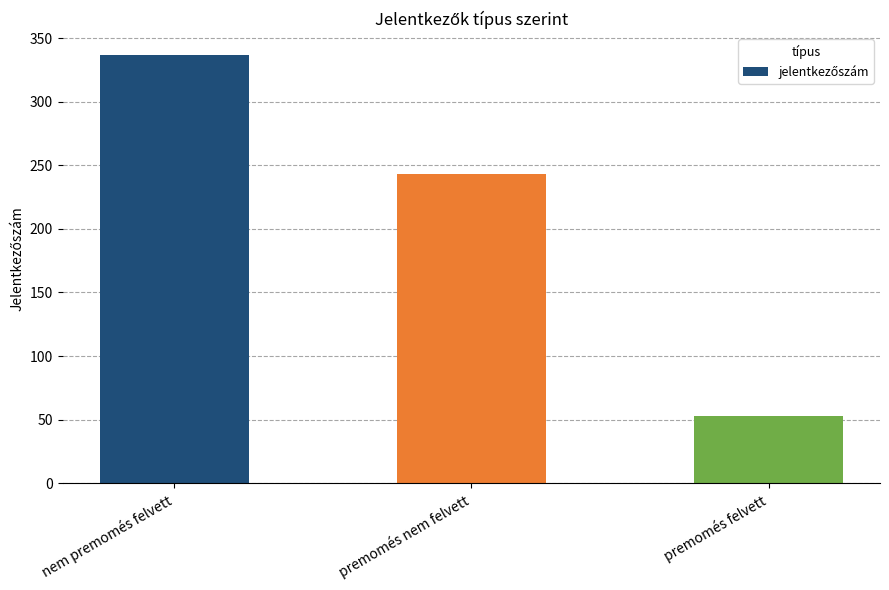

What is the change in value from nem premomés felvett to premomés nem felvett?

-94